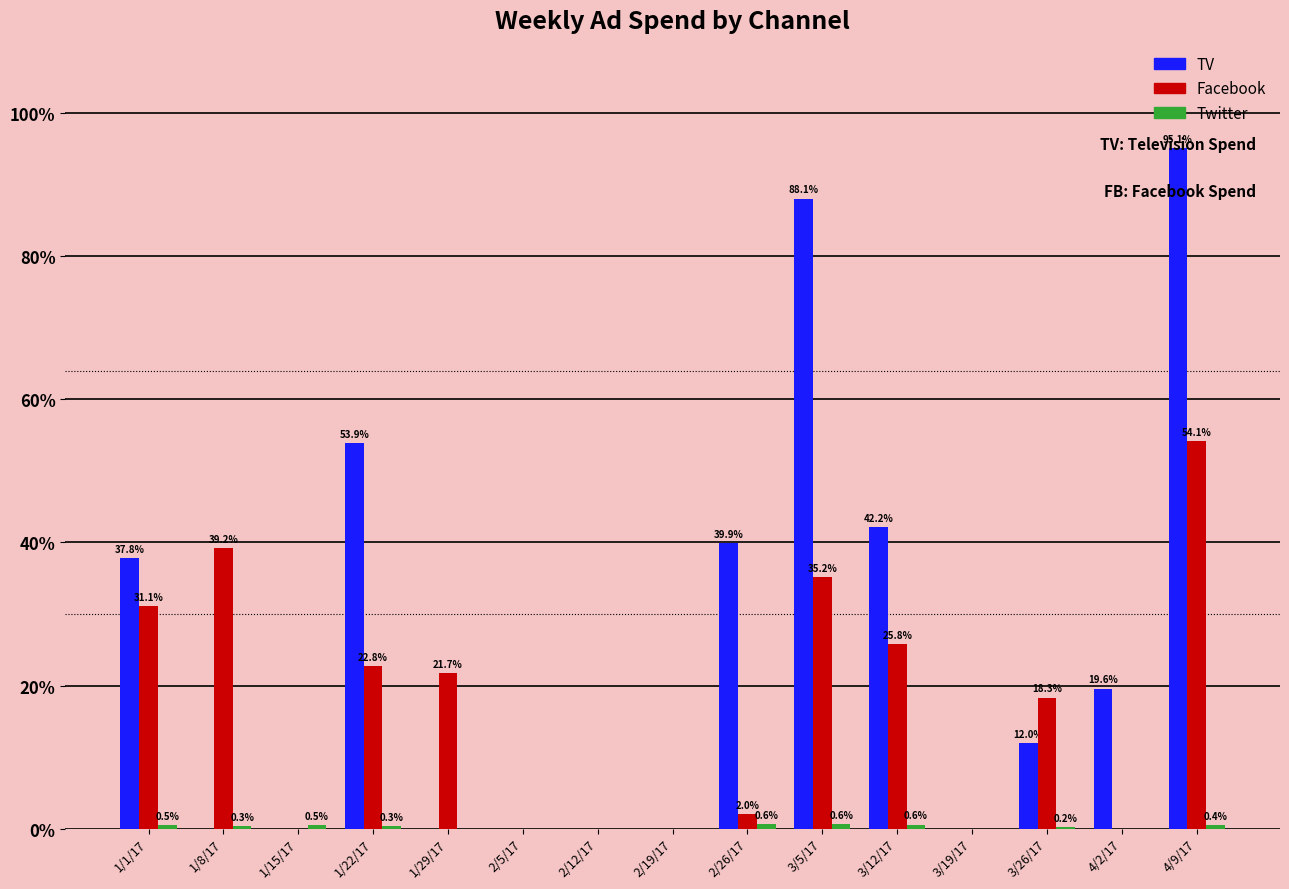

Is it true that Facebook equals 0 at 1/15/17?

True